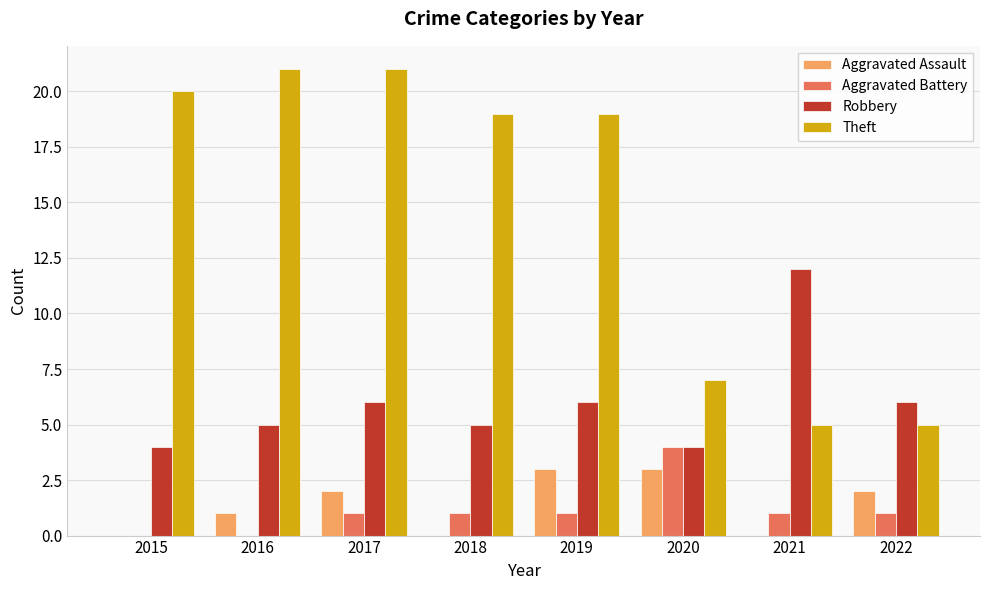

Which series has the widest spread of values?

Theft